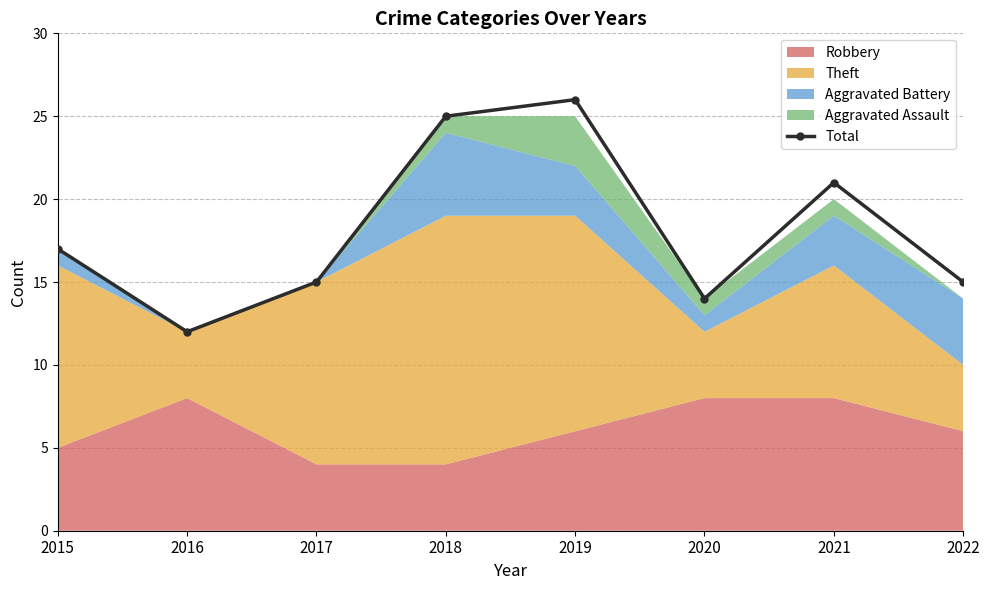

What is the minimum value shown in the chart?

12